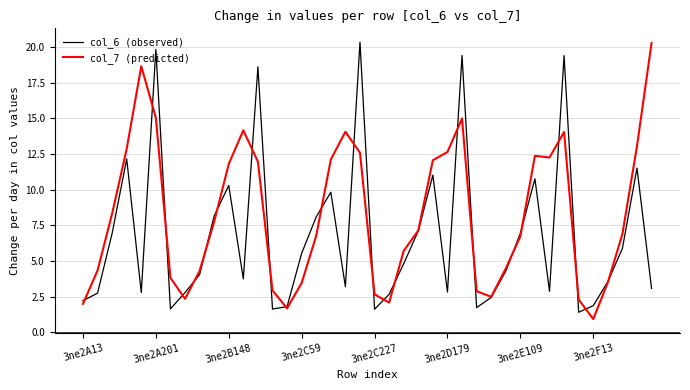

Which series has the largest total across all categories?

col_7 (predicted)